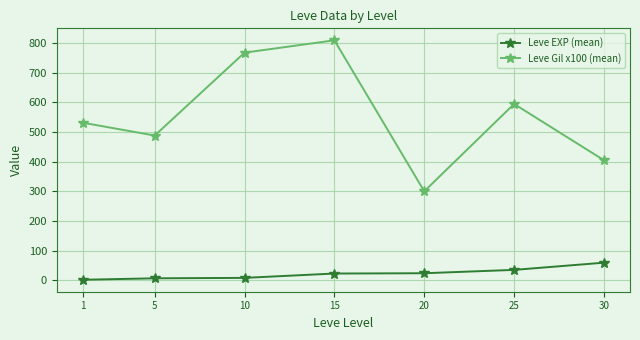

How many lines are shown in the chart?

2